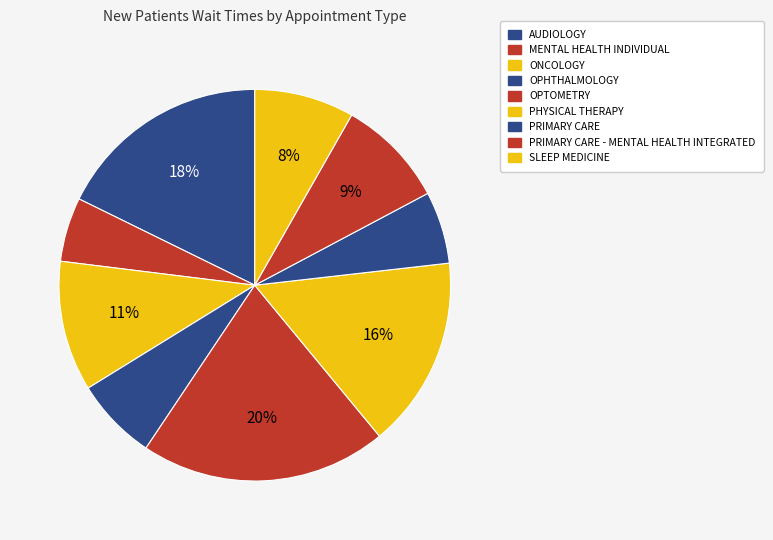

Count the number of slices in the pie.

9